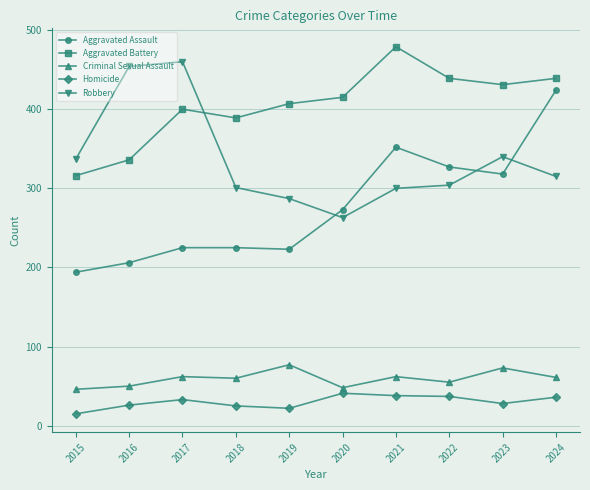

How many series are shown in this chart?

5